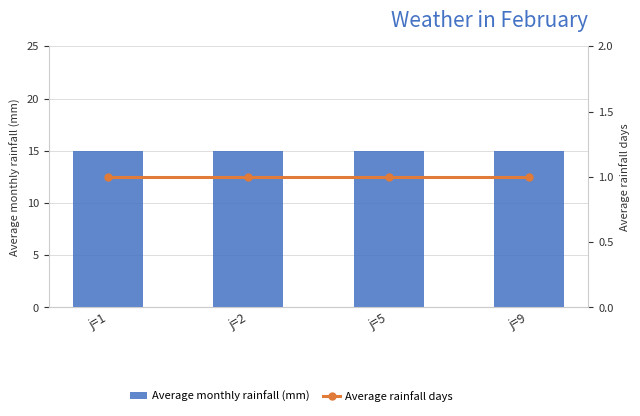

At how many categories does at least one series exceed 11?

4